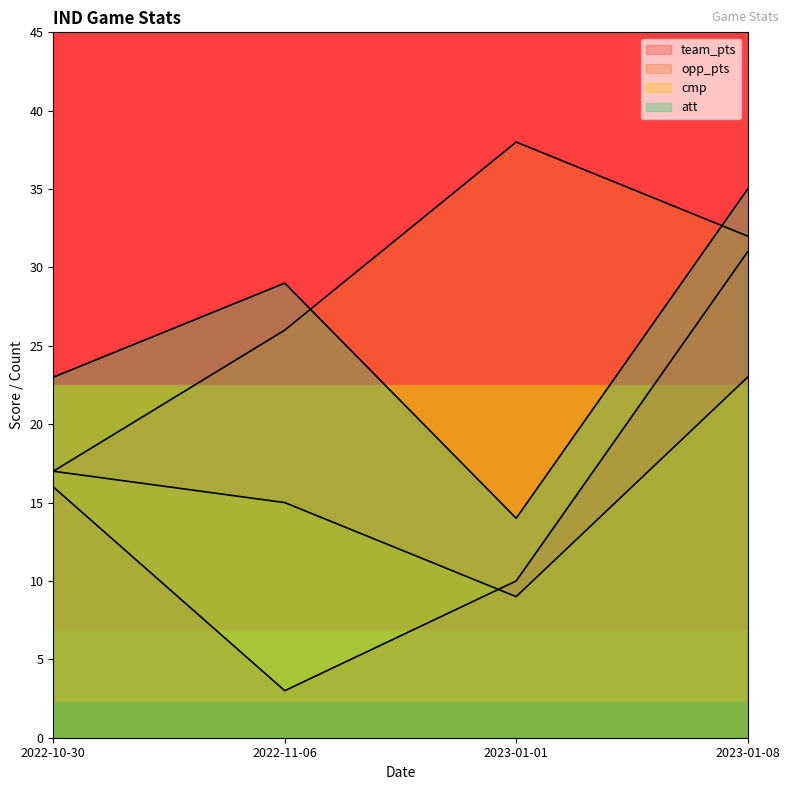

What is the label of the 3rd point from the left?

2023-01-01